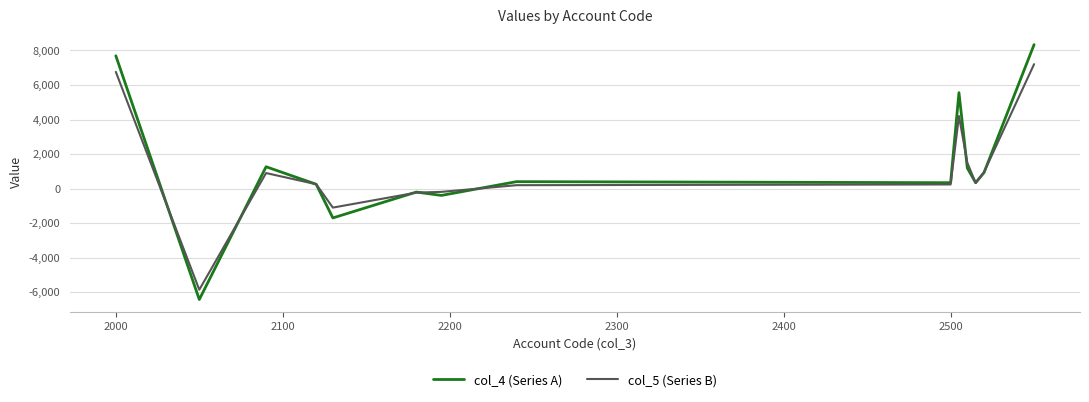

What is the smallest value displayed?

-6432